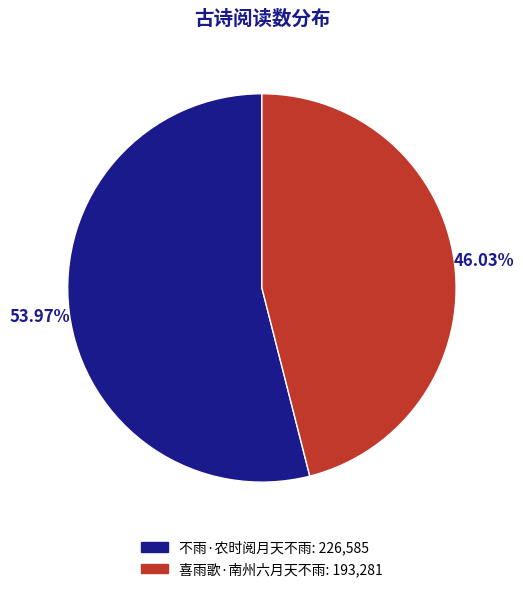

The 不雨·农时阅月天不雨 slice represents 54% of the pie. True or false?

True